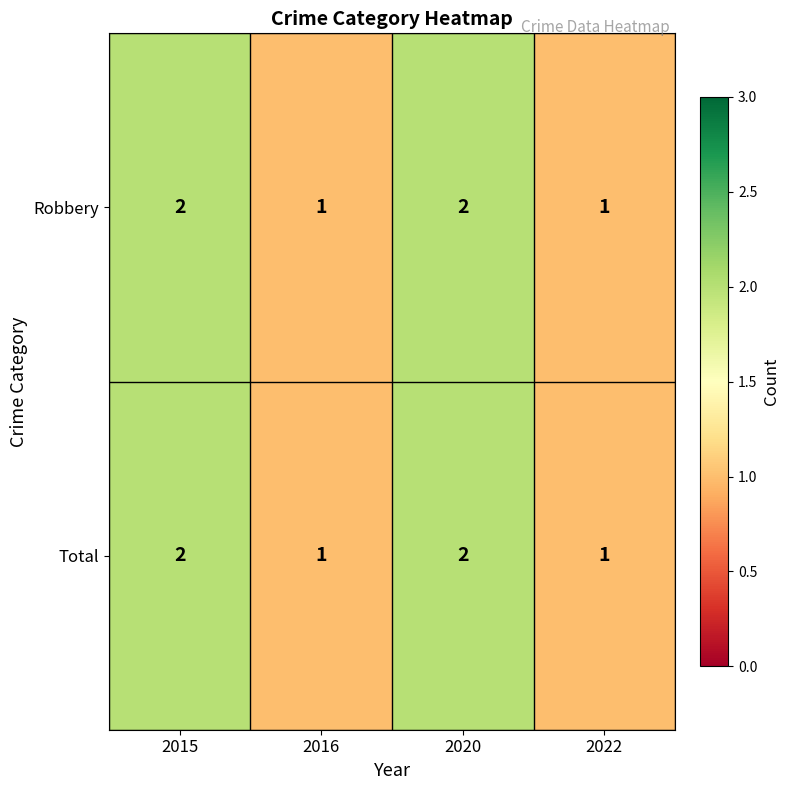

What is the sum of the Robbery values at 2015 and 2016?

3